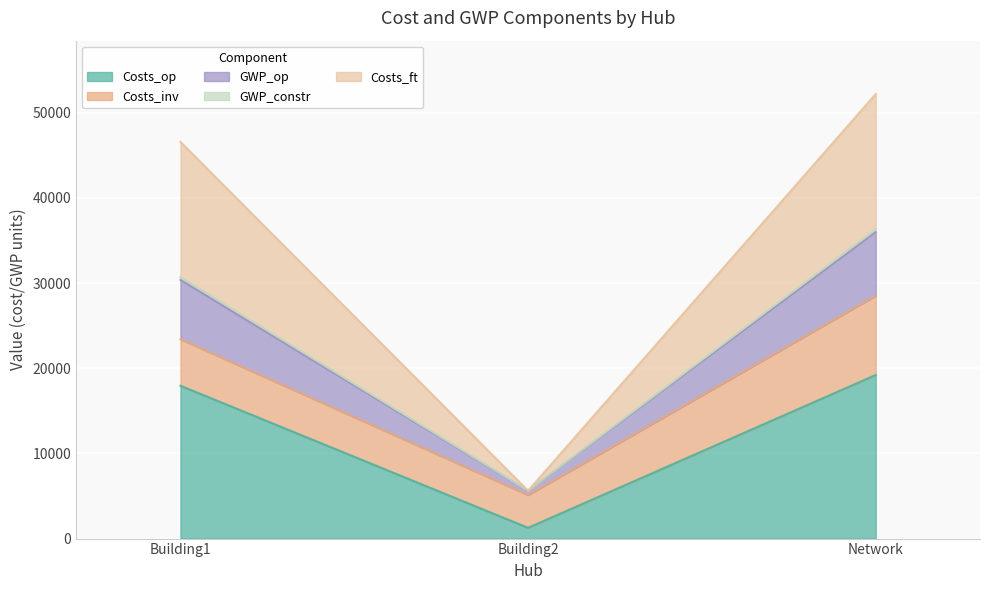

Rank the categories by Costs_op value from lowest to highest.

Building2, Building1, Network